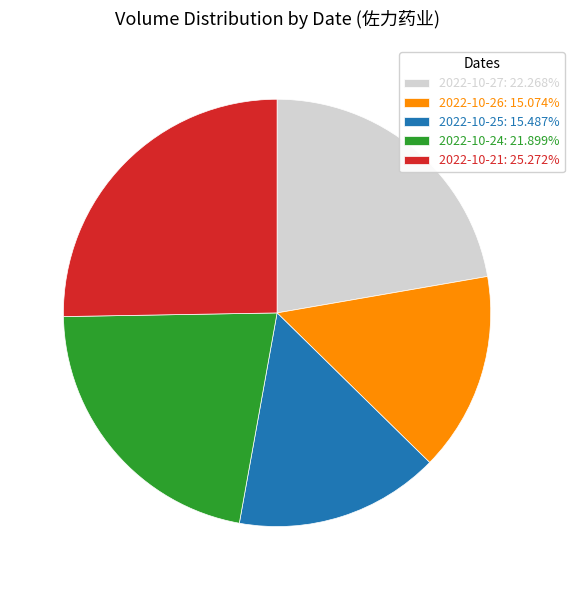

What is the ratio of the value at 2022-10-25: 15.487% to the value at 2022-10-24: 21.899%?

0.7